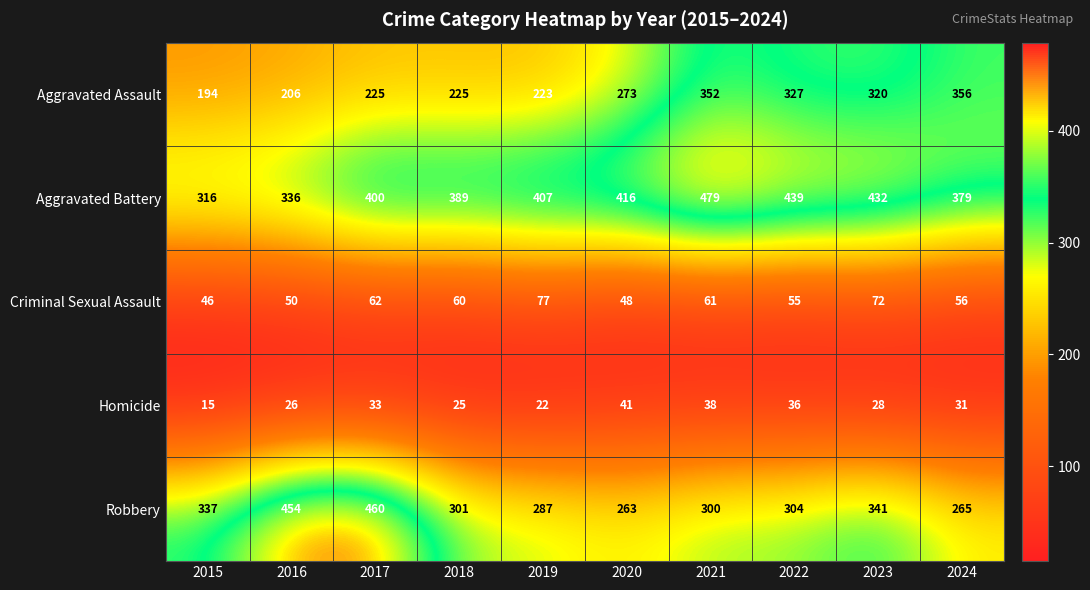

Which category has the highest value in the Criminal Sexual Assault series?

2019